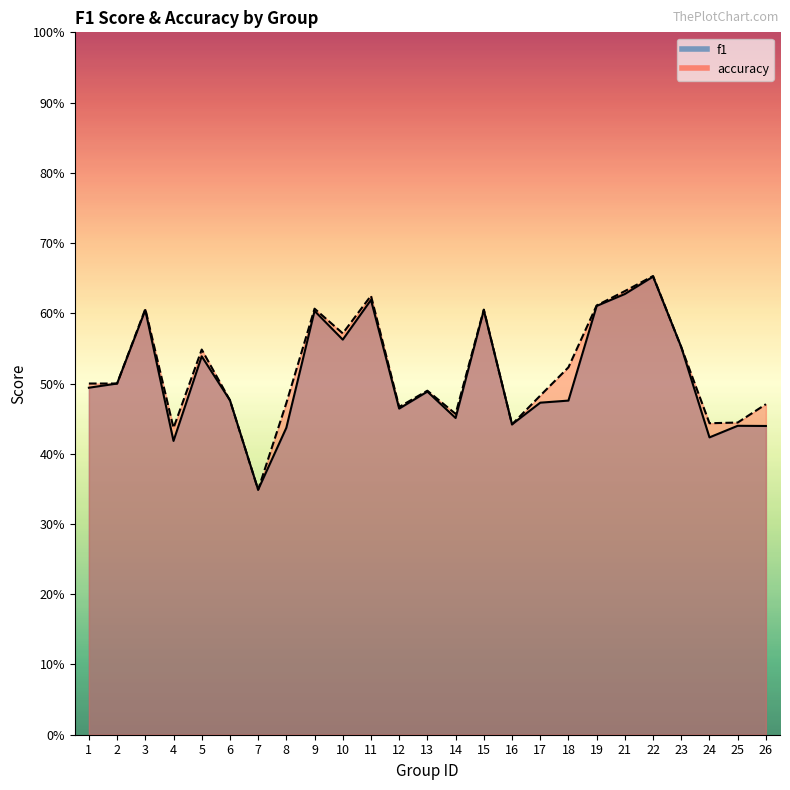

At which category is the sum across all series the highest?

22